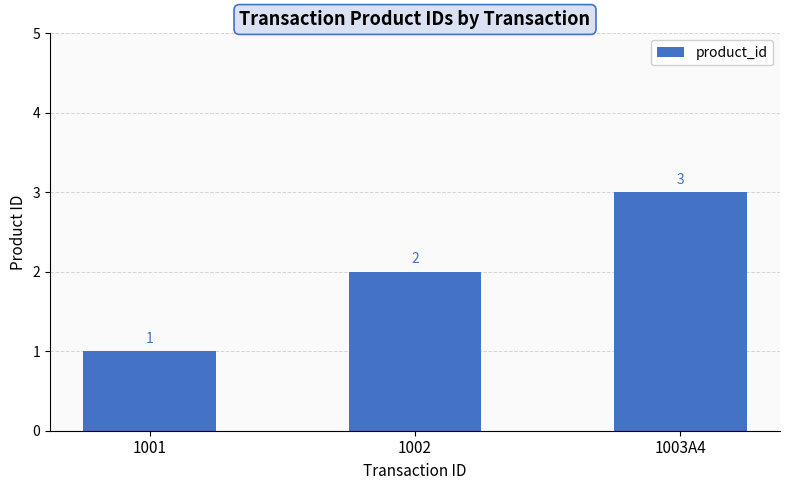

The chart shows a value of 3 at 1003A4. True or false?

True